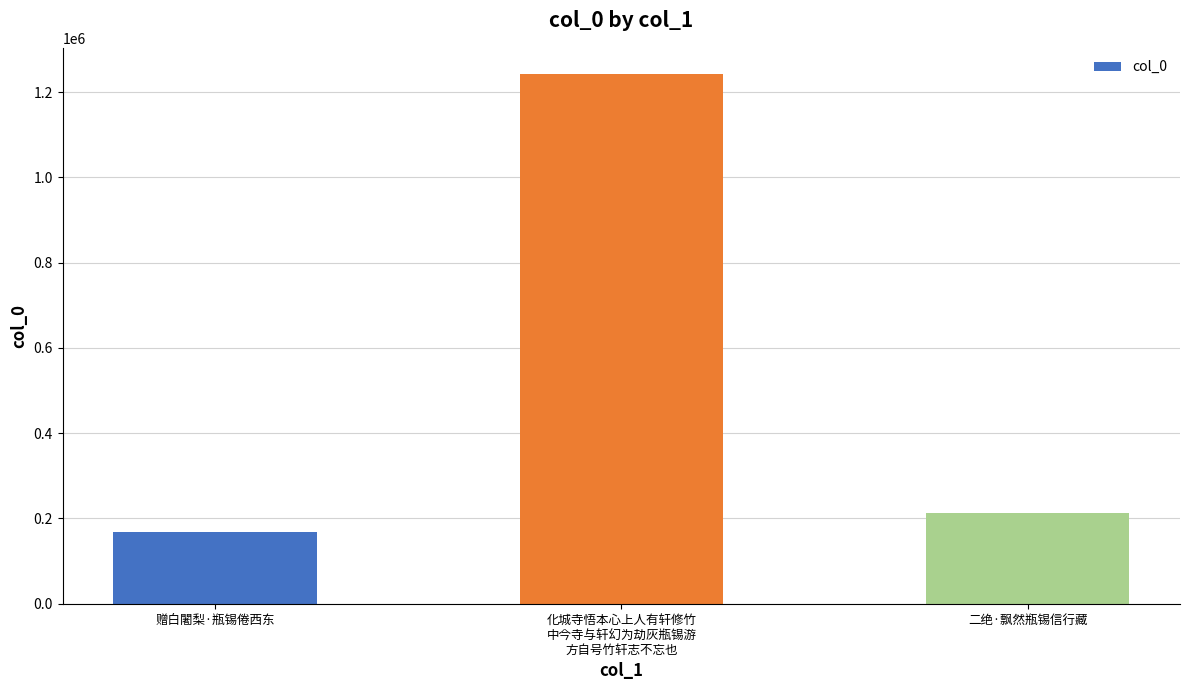

What is the difference between the maximum and minimum values?

1073208